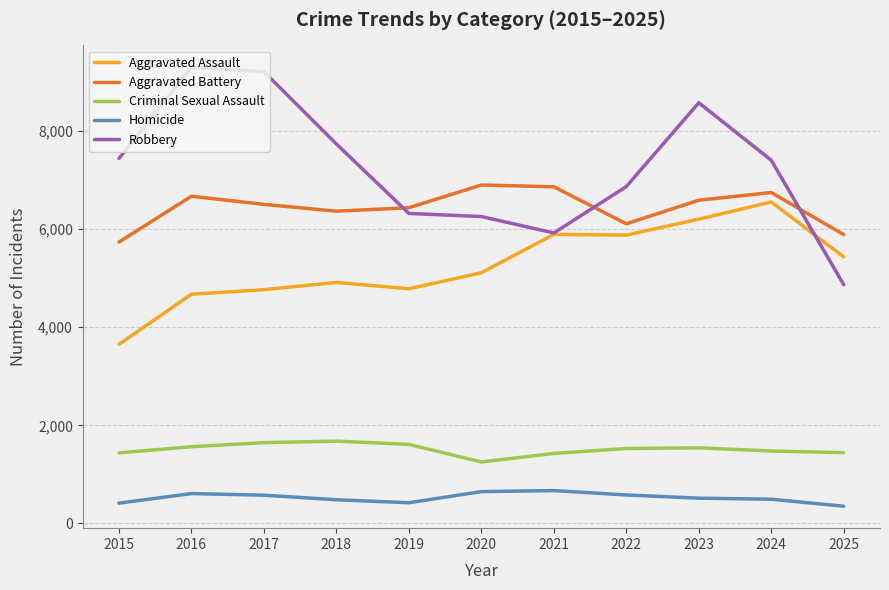

What is the difference between the Homicide values at 2016 and 2021?

61